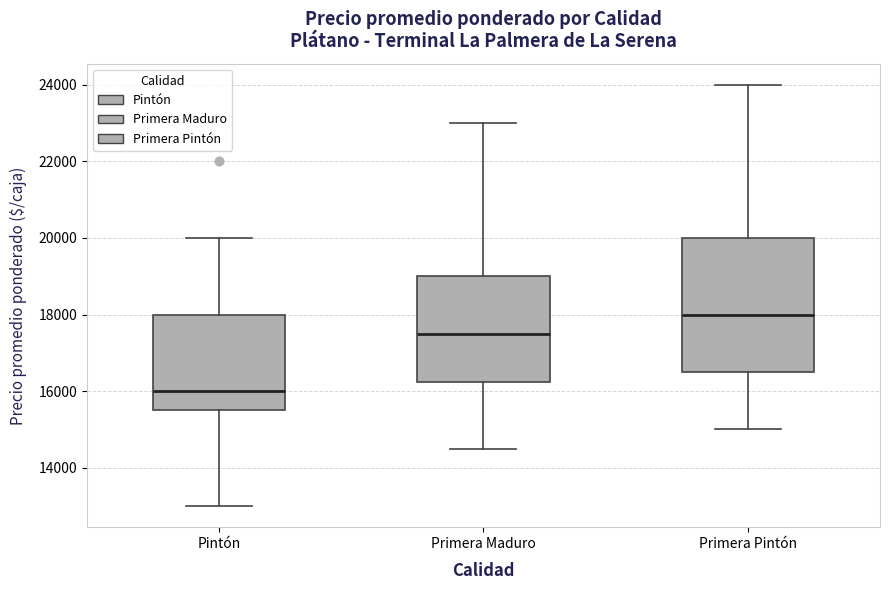

Reading left to right, read every box against the y-axis: the position of its median line, the range the box covers, and the ends of its whiskers. The values are not printed on the chart, so give them approximately, as read against the axis.

Pintón: median 16000, box 15600 to 18000, whiskers 13000 to 20000
Primera Maduro: median 17600, box 16200 to 19000, whiskers 14600 to 23000
Primera Pintón: median 18000, box 16600 to 20000, whiskers 15000 to 24000